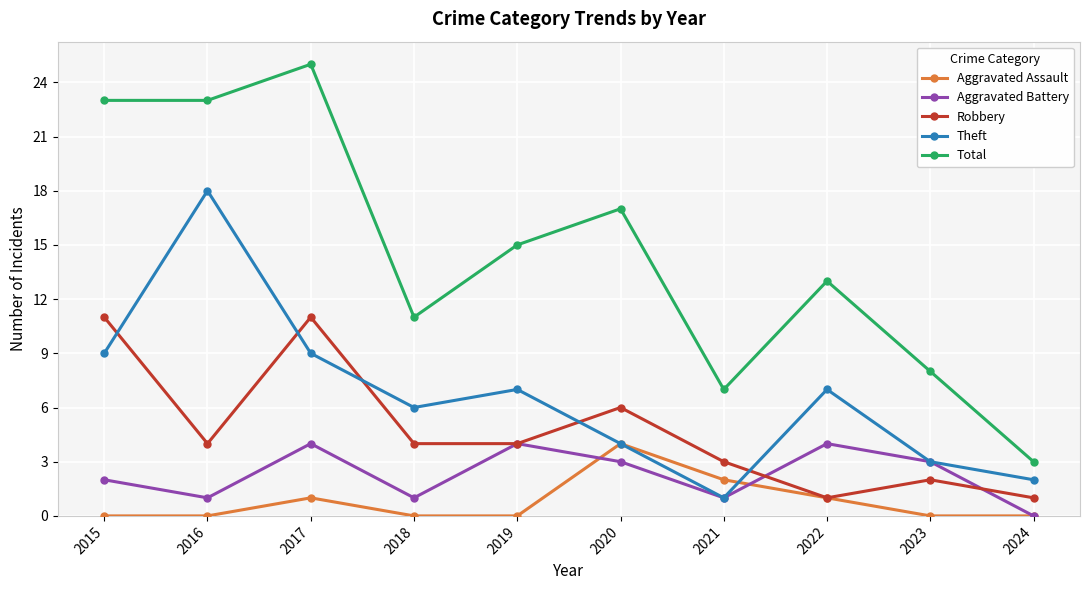

Which series changed the most between 2017 and 2018?

Total